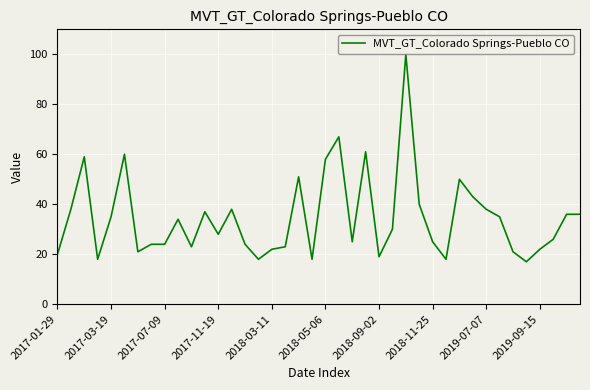

How many categories are shown in the chart?

40